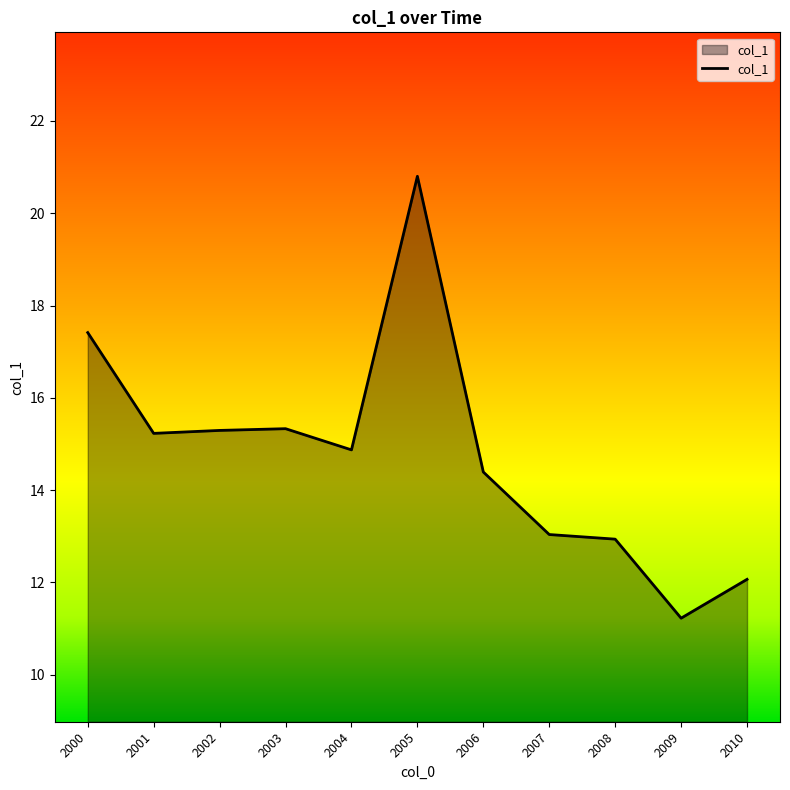

Is it true that the value at 2006 is 14.4?

True